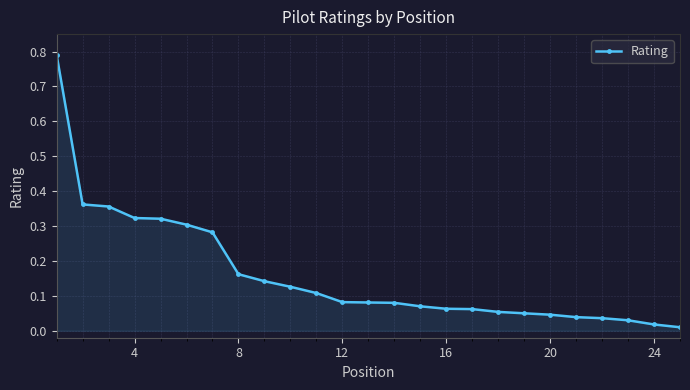

How many lines are shown in the chart?

1